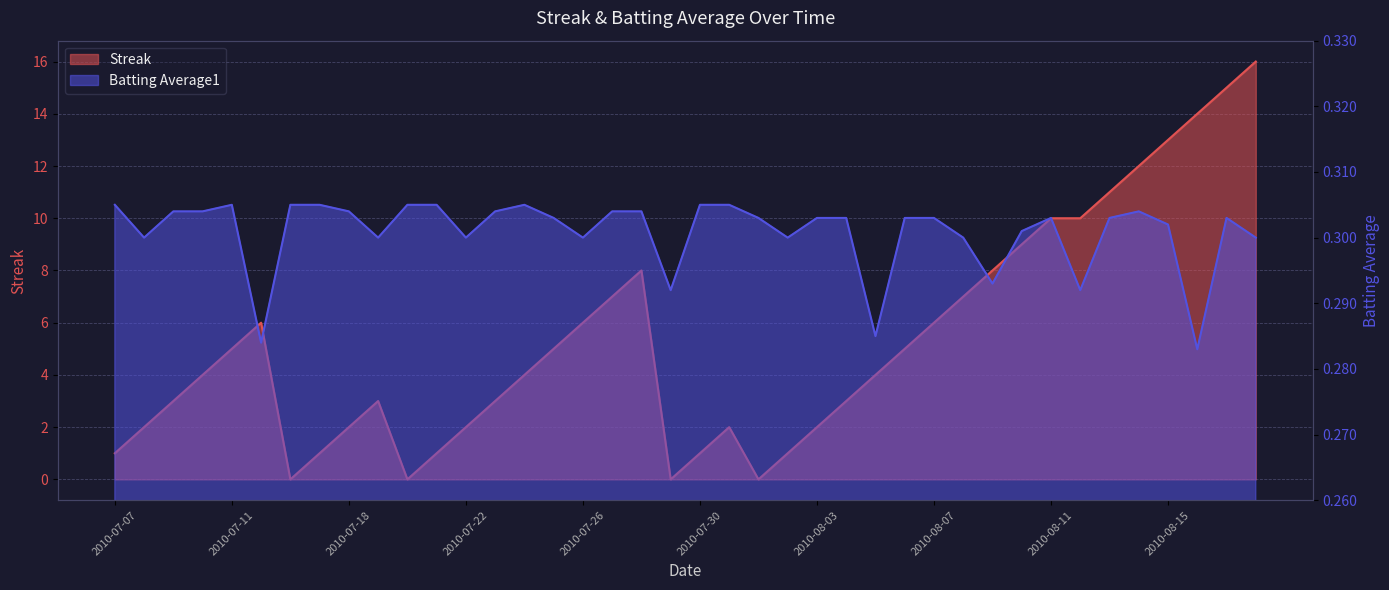

Which category has the highest value in the Streak series?

2010-08-18